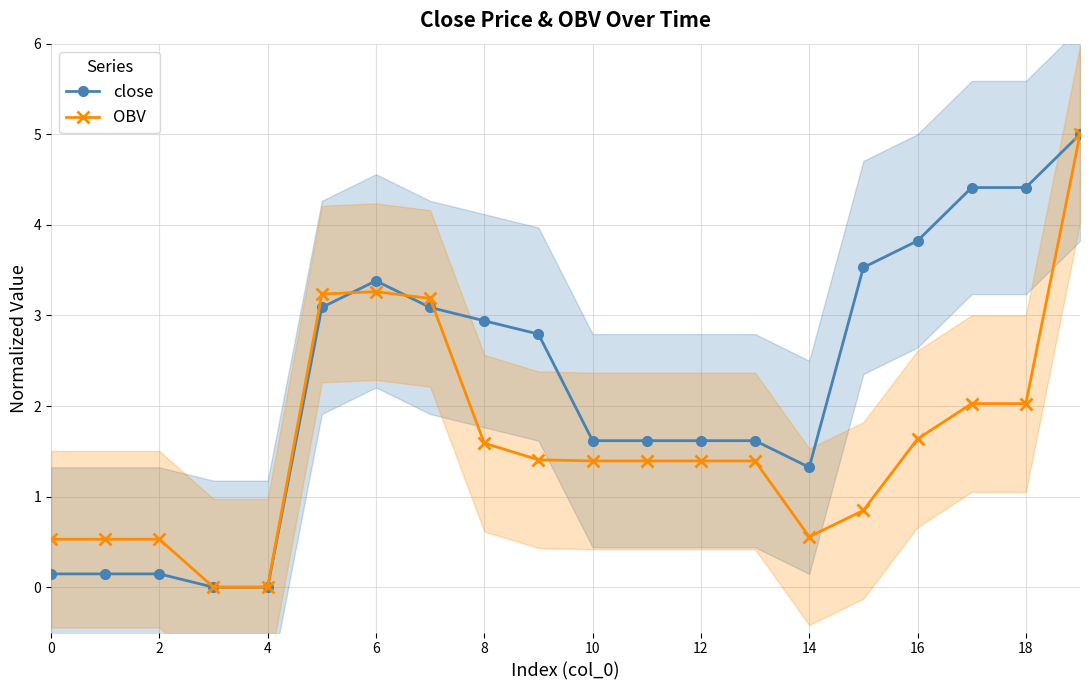

Which series ends up on top after the final intersection of close and OBV?

close